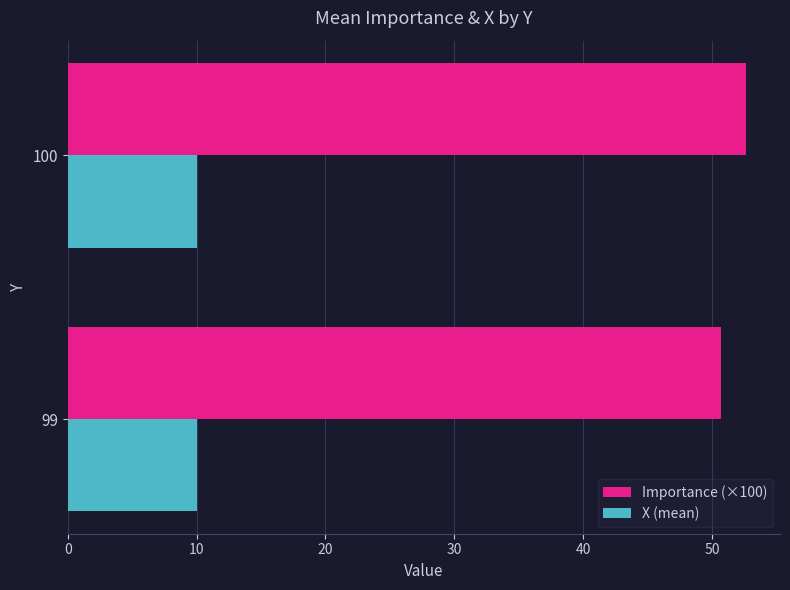

Rank the series by their average value, from lowest to highest.

X (mean), Importance (×100)